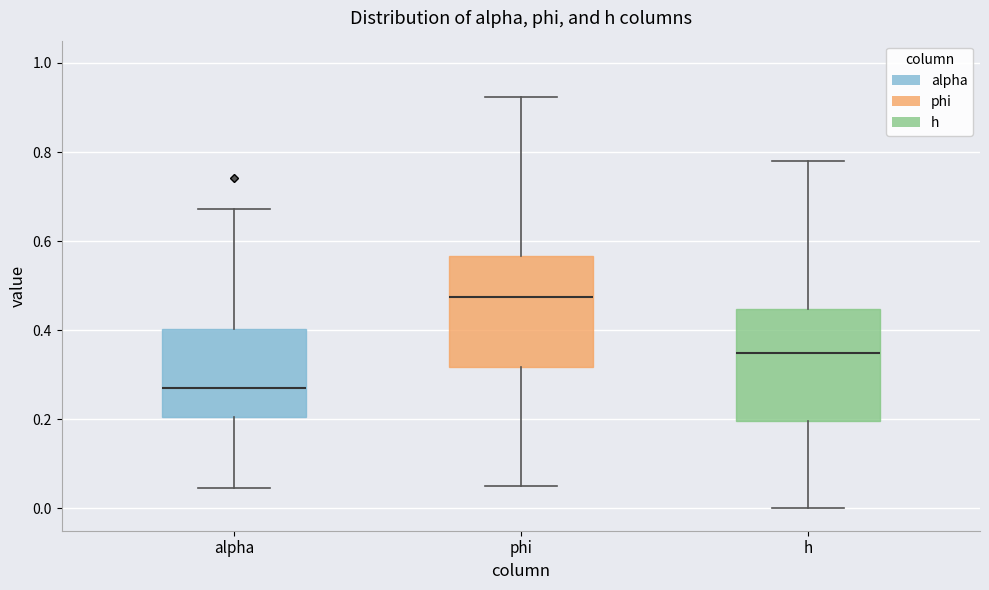

Where does the median line of the box for alpha sit on the y-axis? The values are not printed on the chart, so give them approximately, as read against the axis.

0.28